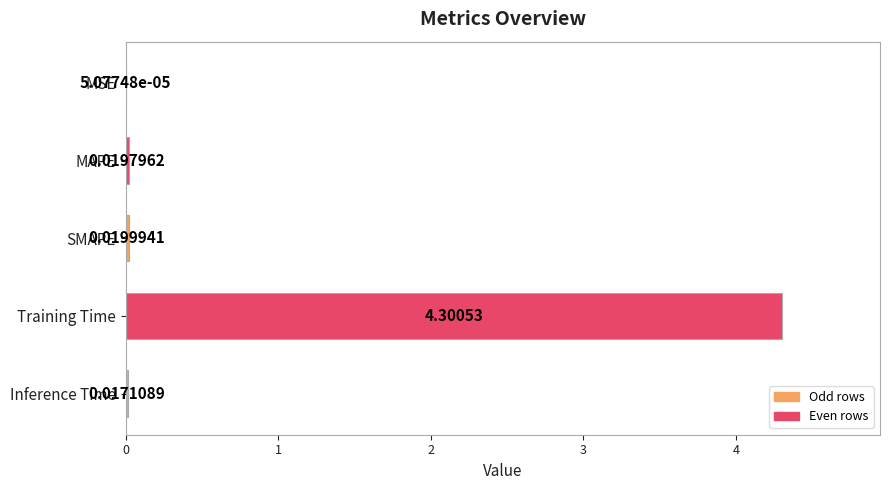

What is the sum of the values at SMAPE and Training Time?

4.3